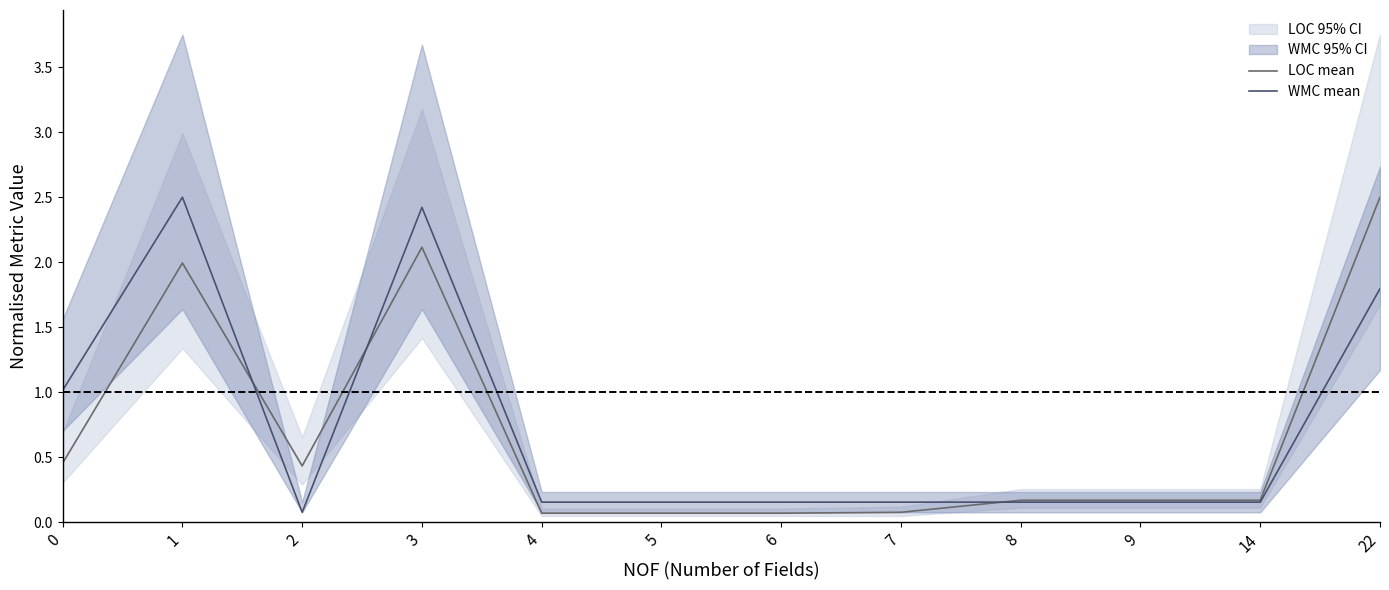

Where do WMC mean and LOC mean first cross each other?

1 and 2